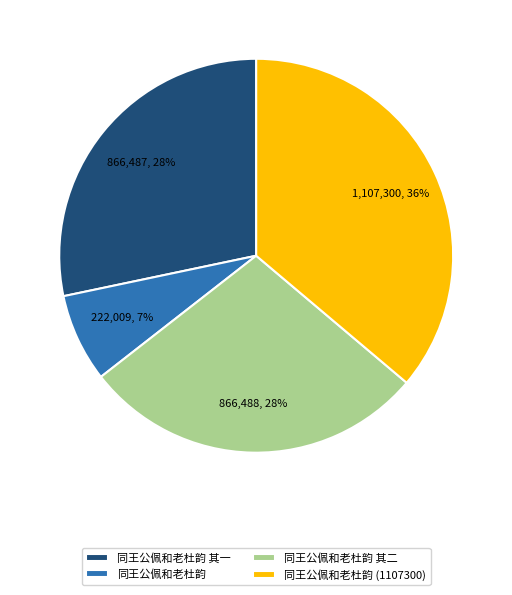

Do 同王公佩和老杜韵 其一 and 同王公佩和老杜韵 together represent more than half of the pie?

No